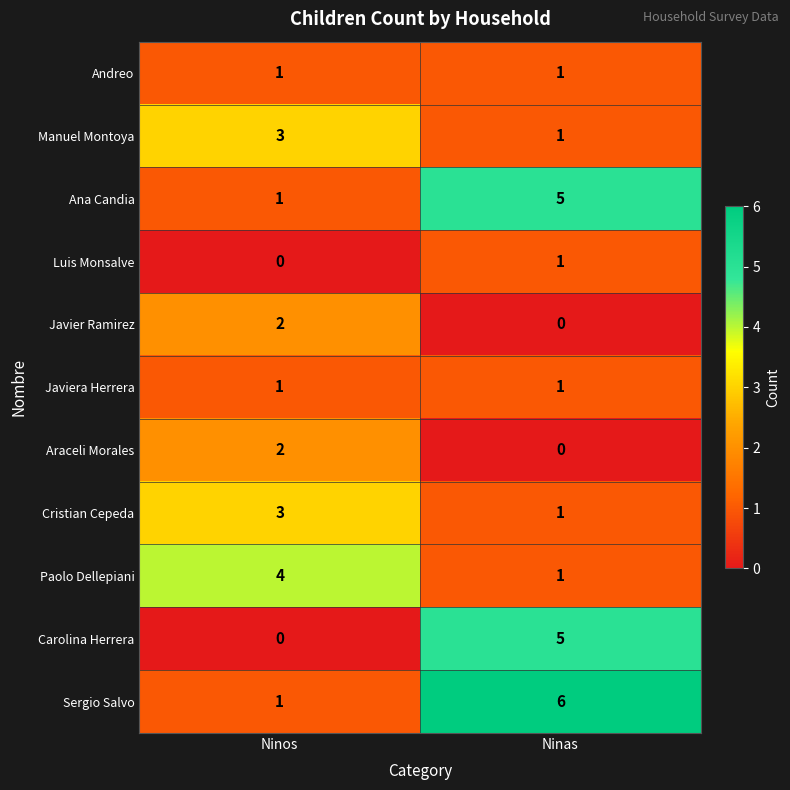

At which label does Sergio Salvo reach its peak?

Ninas